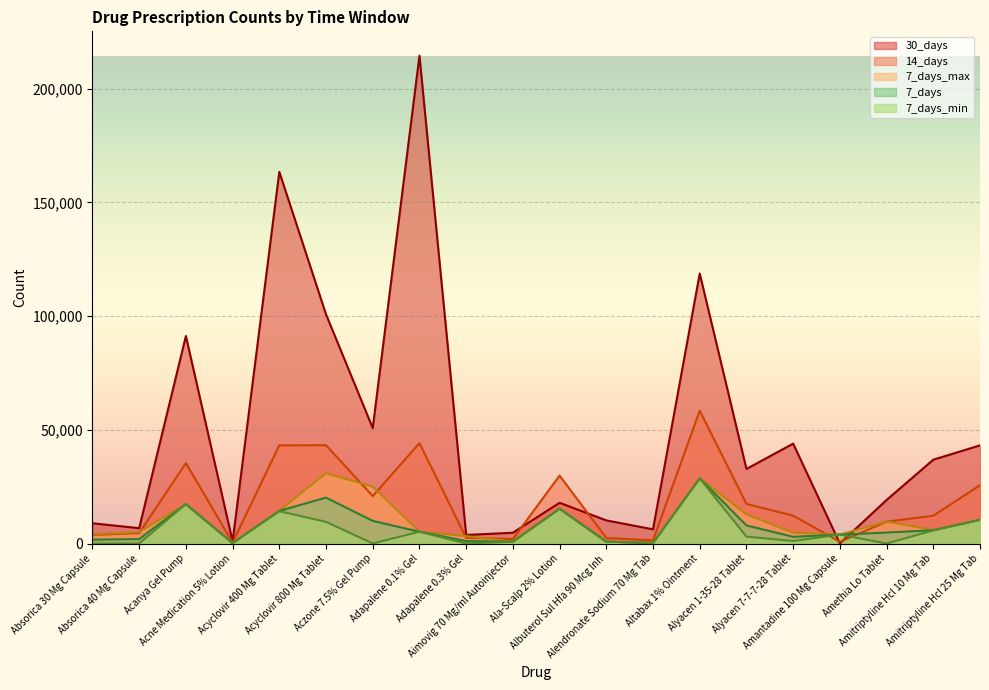

Reading left to right, transcribe all the data shown in this chart.

7_days: 1677	1947	17319	203	14315	20179	9948	5182	1053	791	15306	808	229	28672	7949	2943	3892	4811	5836	10416
7_days_max: 4048	5066	17327	203	14439	30916	24985	5202	3250	825	15306	816	231	28687	12806	4774	3903	9674	5932	10435
14_days: 3756	4589	35340	406	43183	43219	20847	44136	2503	1948	29878	2430	1390	58430	17405	12271	722	9609	12220	25640
30_days: 8903	6734	91257	870	163458	100749	50754	214523	3758	4742	17900	10163	6239	118730	32788	43912	0	19141	36858	43160
7_days_min: 0	0	17309	203	14199	9534	0	5168	0	764	15305	797	226	28659	3022	1102	3881	0	5748	10404